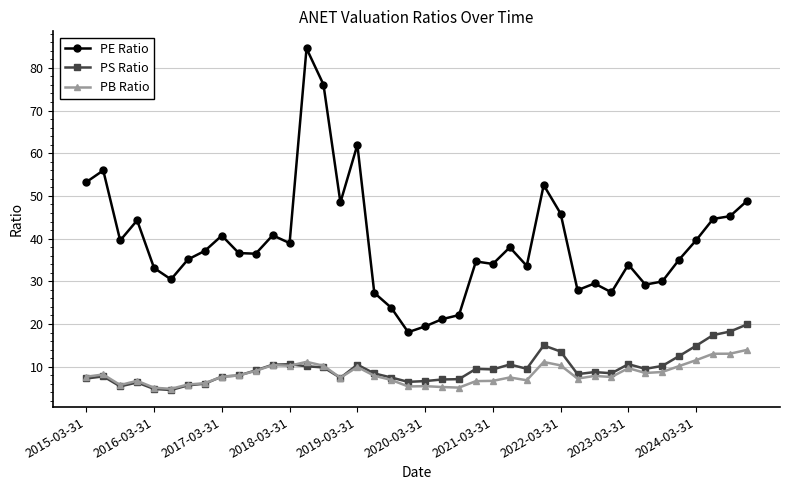

True or false: PE Ratio has more than 0 interior local peaks.

True